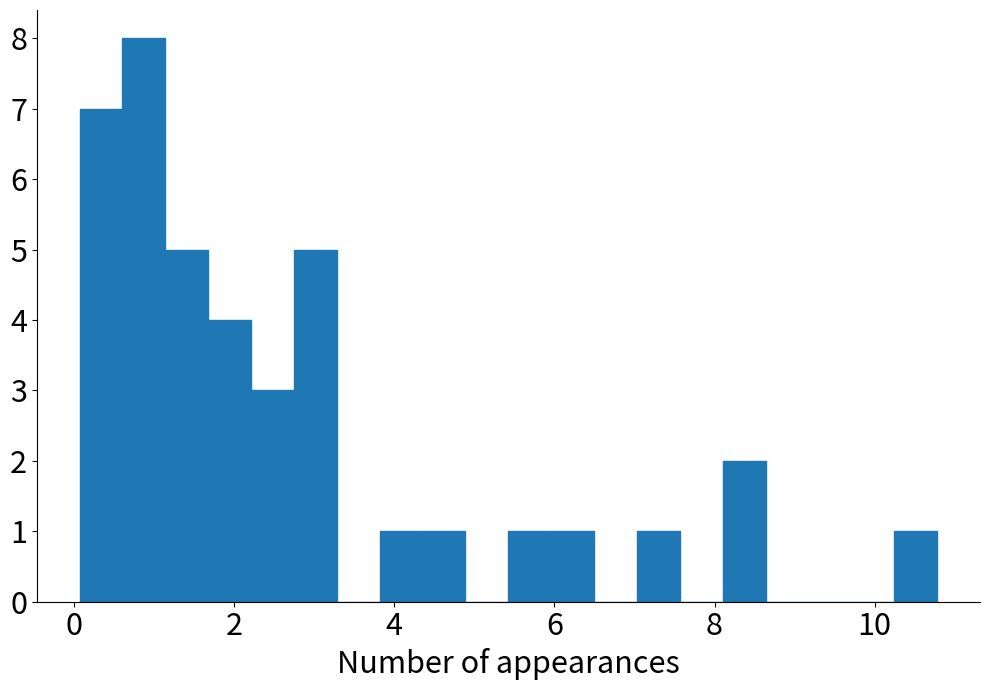

Around what value on the x-axis is the tallest bar? Give the approximate position of its centre, as read against the axis.

0.8